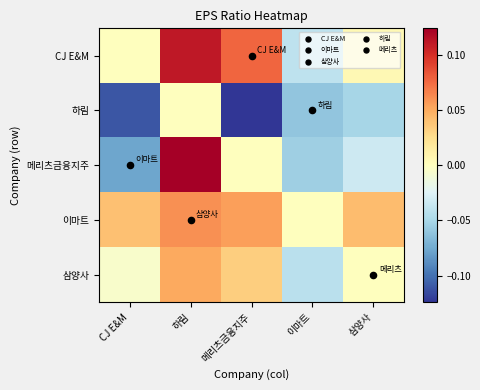

Which category has the lowest value across all series?

메리츠금융지주